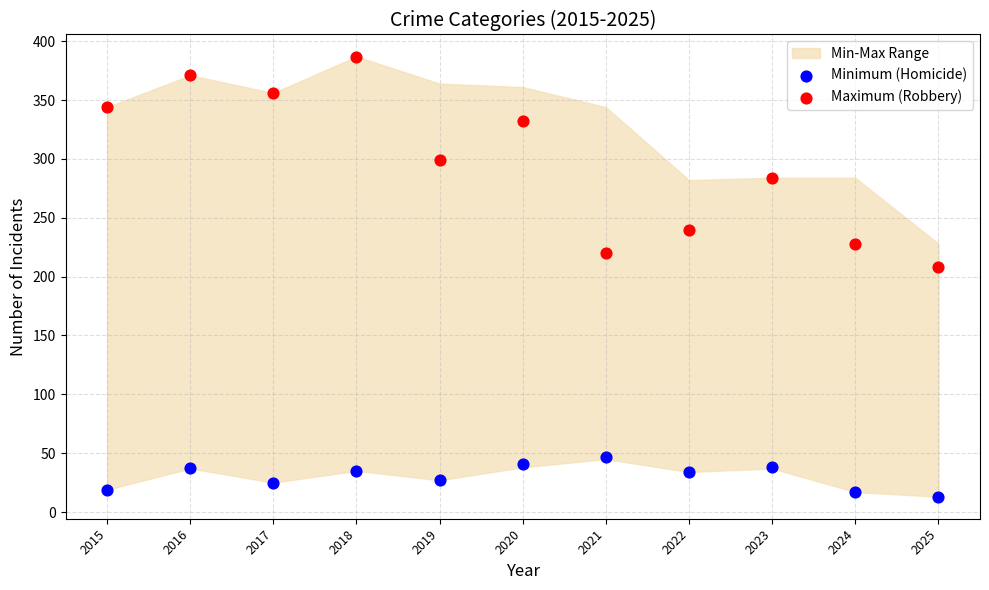

Which series has the widest spread of Y values?

Maximum (Robbery)